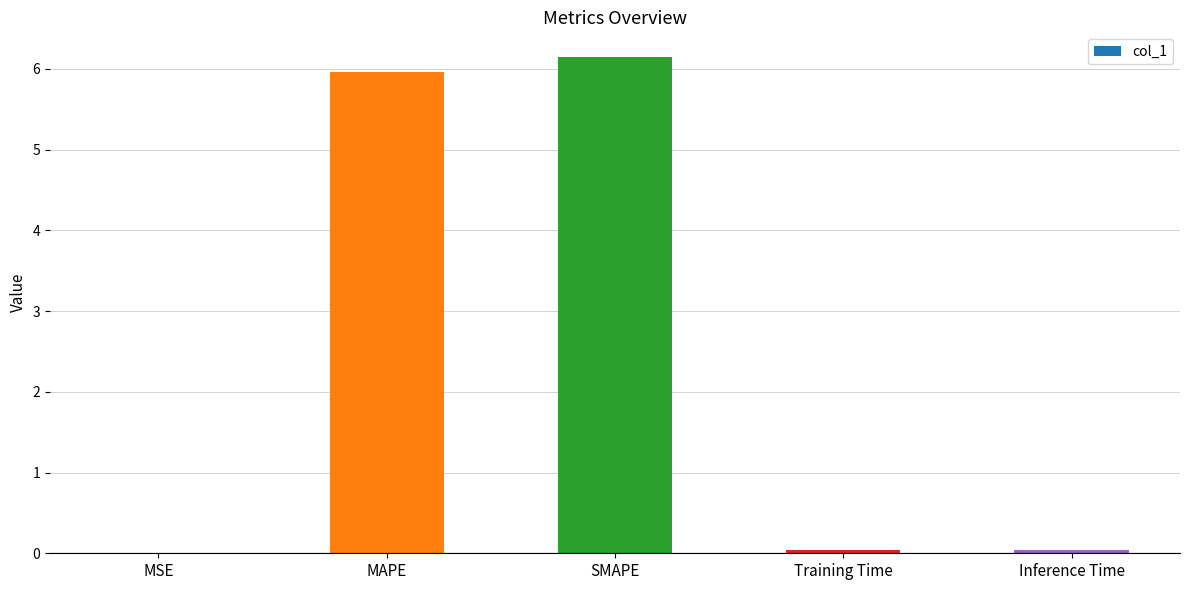

What is the change in value from MAPE to Inference Time?

-5.9